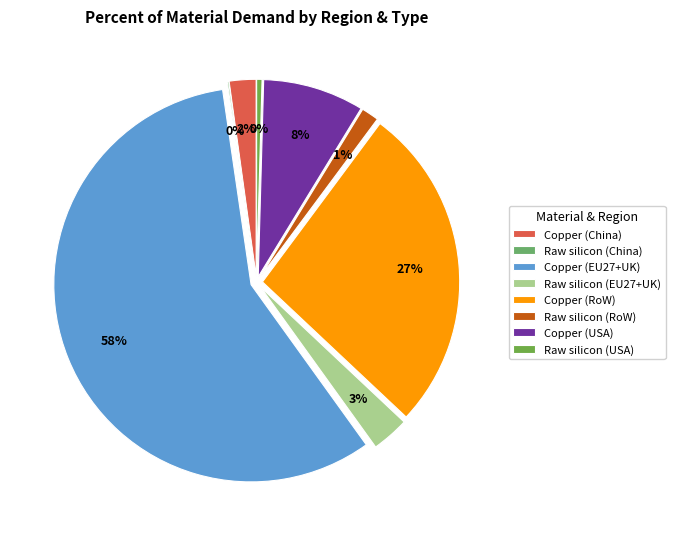

True or false: Copper (EU27+UK) accounts for 47% of the total.

False